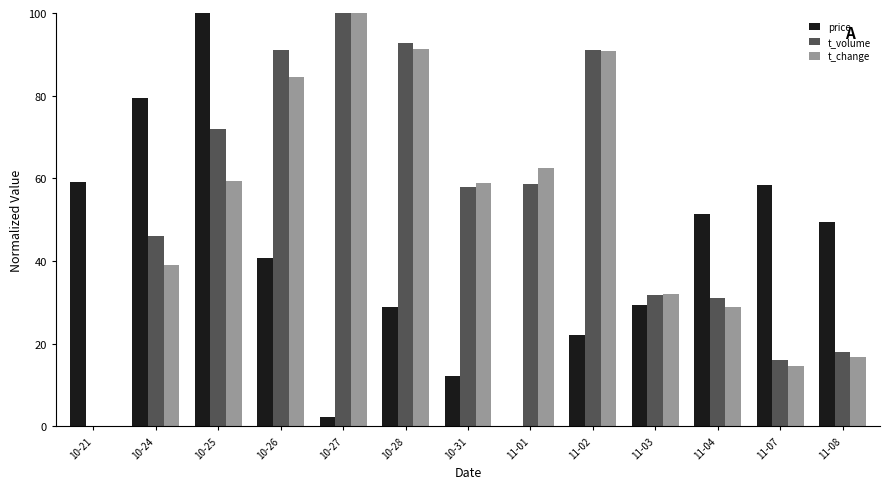

Is the value of t_volume at 10-31 greater than the value of t_change at 10-24?

Yes